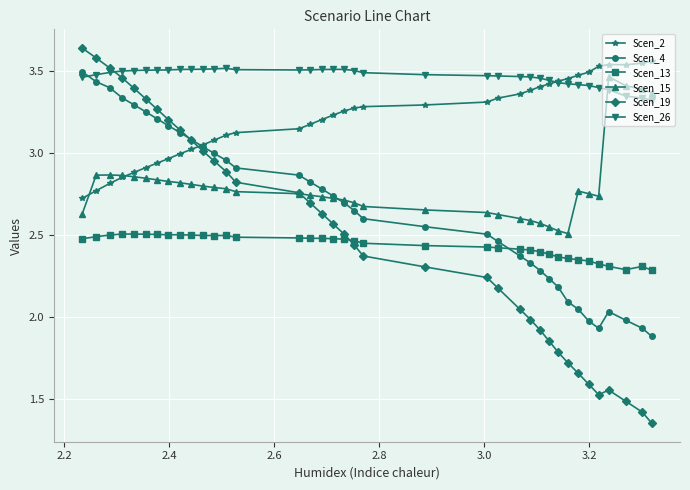

Which series has the widest spread of values?

Scen_19